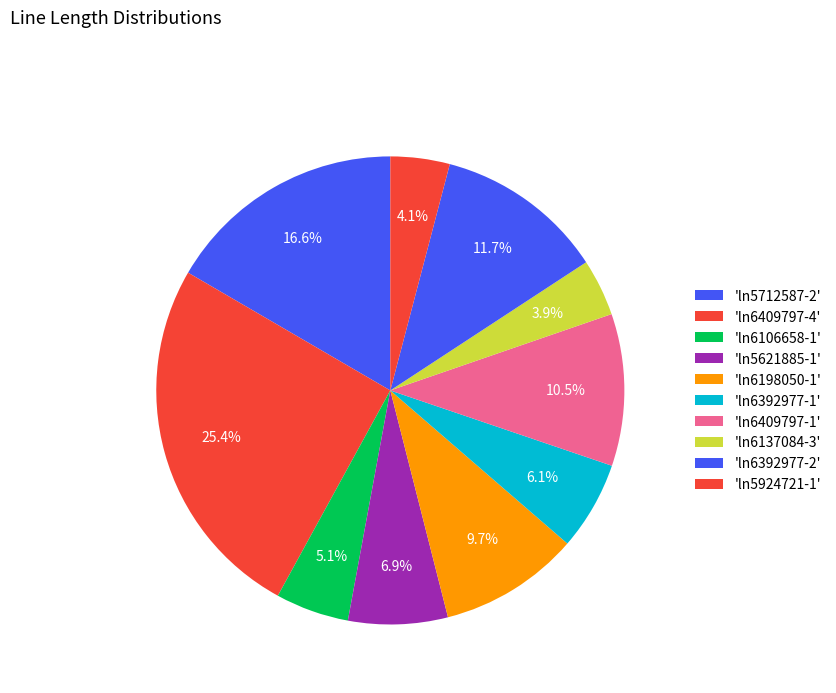

How many segments does this pie chart have?

10